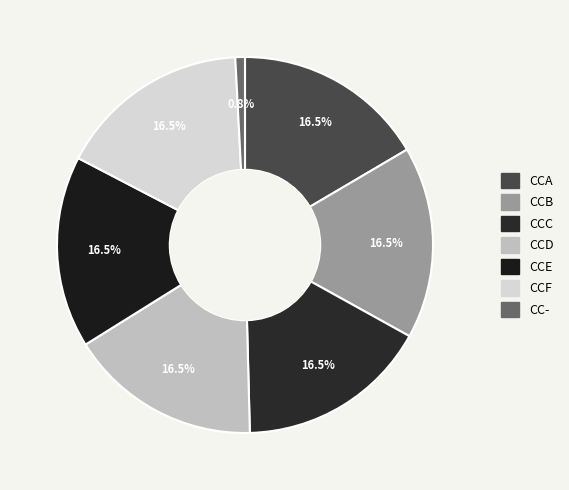

Is it true that CCD is 4% of the pie?

False